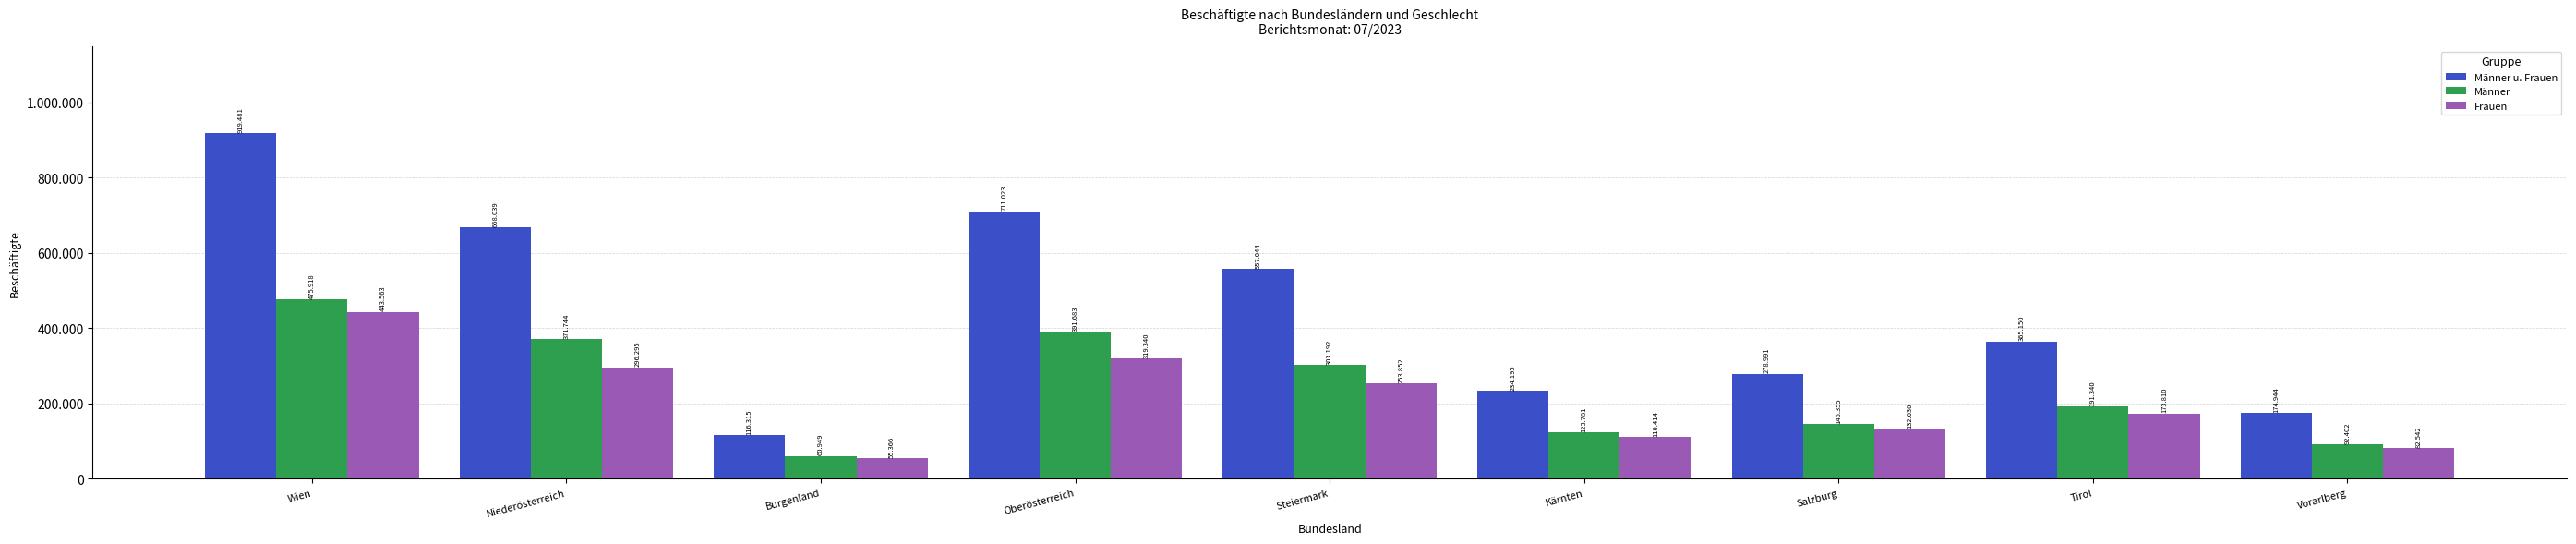

Rank the categories by Männer u. Frauen value from highest to lowest.

Wien, Oberösterreich, Niederösterreich, Steiermark, Tirol, Salzburg, Kärnten, Vorarlberg, Burgenland